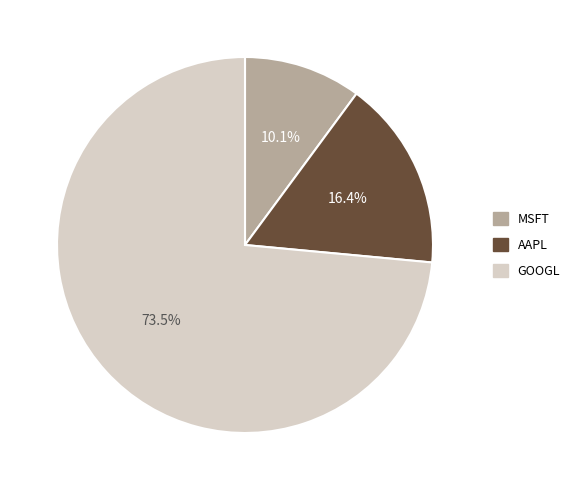

Rank the categories by value from lowest to highest.

MSFT, AAPL, GOOGL